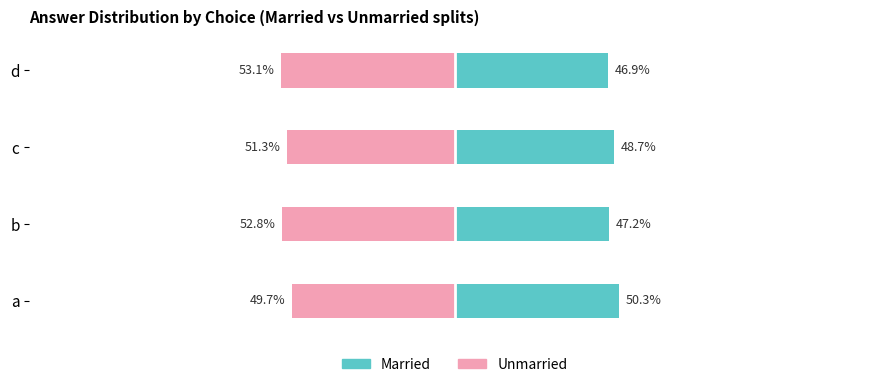

What is the sum of the Married values at d and c?

95.6